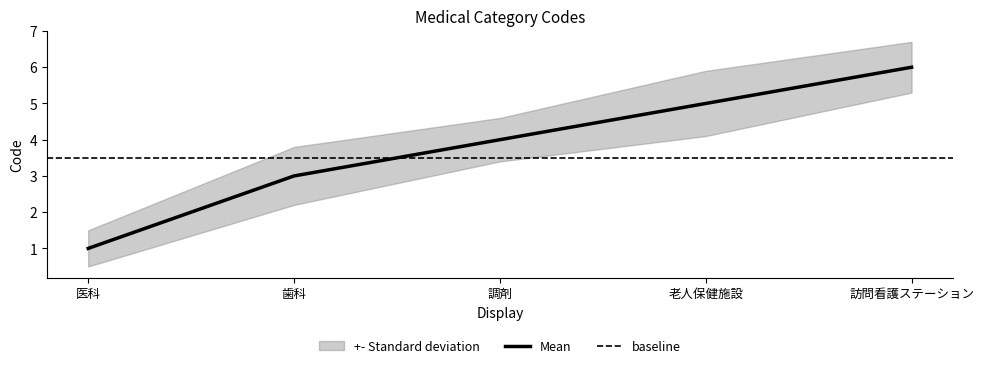

Where does the data first go above 4?

老人保健施設